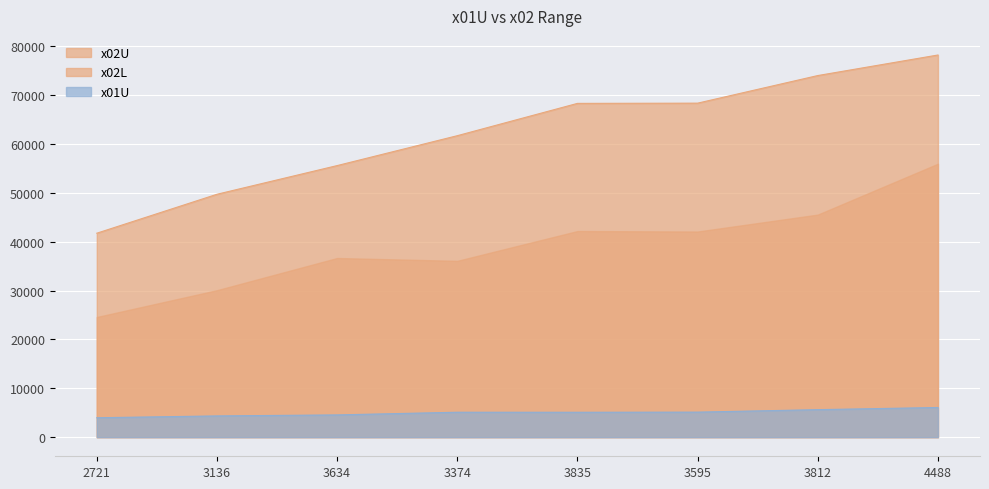

What position from the left is 3595?

6